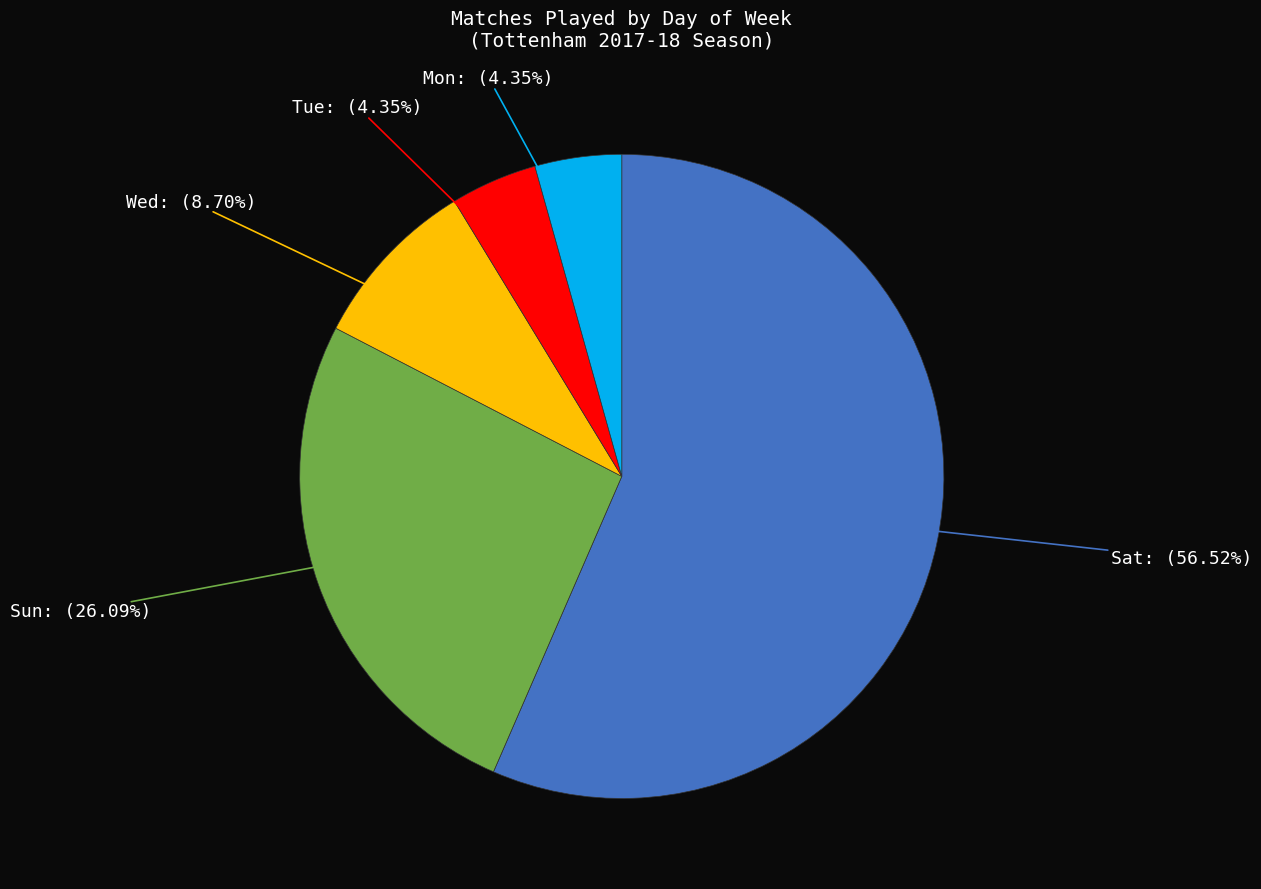

Does Wed represent more than half of the total?

No